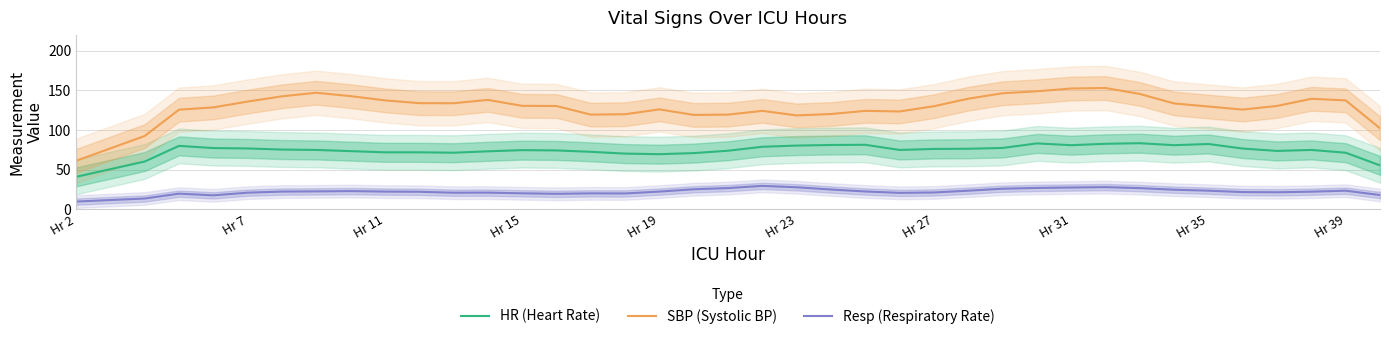

What is the maximum value for Resp (Respiratory Rate)?

29.3